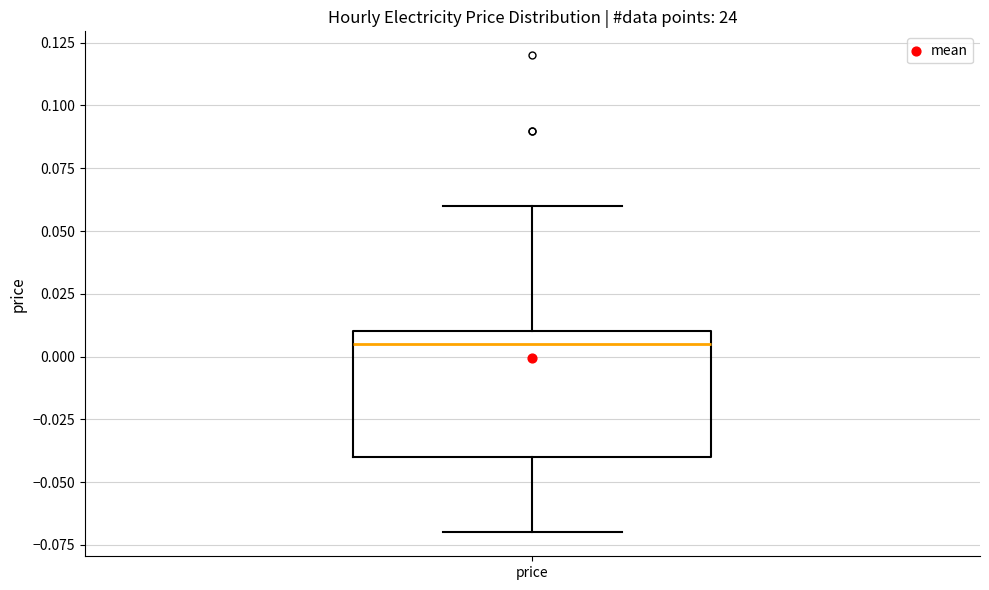

Transcribe this box plot: give where the median line is, the range the box spans, and where the two whiskers end, as read against the y-axis. The values are not printed on the chart, so give them approximately, as read against the axis.

median 0.005, box -0.040 to 0.010, whiskers -0.070 to 0.060